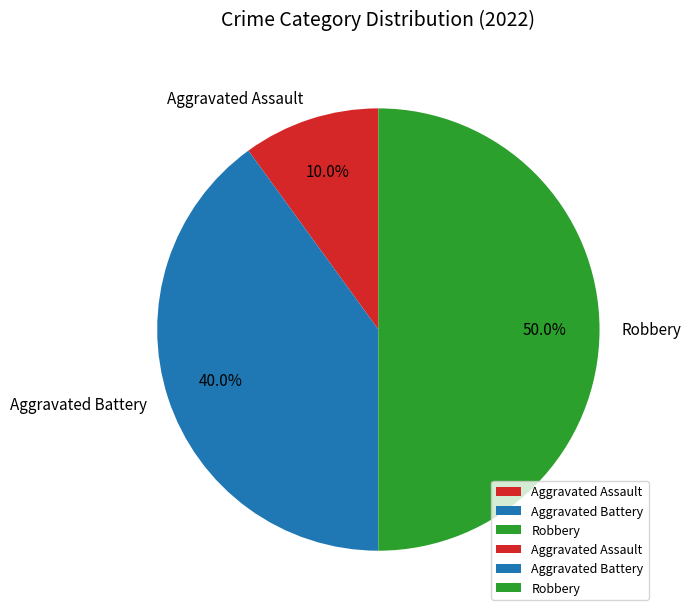

Rank the categories by value from highest to lowest.

Robbery, Aggravated Battery, Aggravated Assault